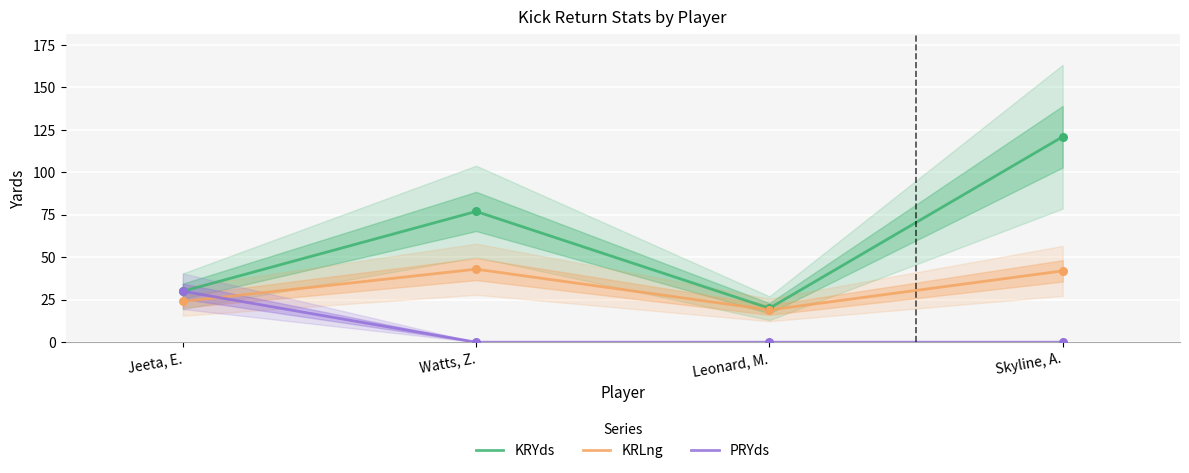

At which category is the sum across all series the highest?

Skyline, A.